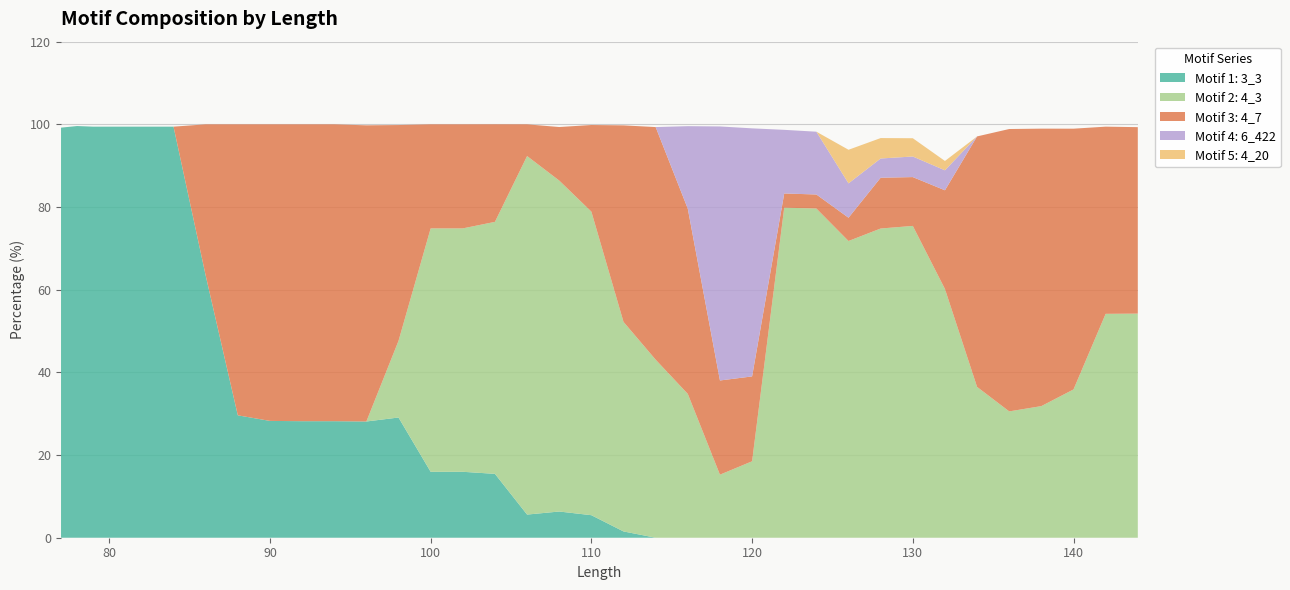

Reading right to left, transcribe all the data shown in this chart.

Motif 1: 3_3: 0.0	0.0	0.0	0.0	0.0	0.0	0.0	0.0	0.0	0.0	0.0	0.0	0.0	0.0	0.0	0.0	1.5	5.5	6.3	5.6	15.4	15.9	15.9	29.1	28.1	28.2	28.2	28.3	29.6	63.5	99.4	99.4	99.4	99.4	99.4	99.4	99.6	99.2
Motif 2: 4_3: 54.2	54.2	35.9	31.8	30.6	36.5	60.2	75.4	74.8	71.8	79.6	79.8	18.5	15.2	34.8	43.1	50.7	73.4	80.1	86.7	61.0	58.9	58.9	18.6	0.0	0.0	0.0	0.0	0.0	0.0	0.0	0.0	0.0	0.0	0.0	0.0	0.0	0.0
Motif 3: 4_7: 45.1	45.3	63.1	67.1	68.3	60.6	23.9	11.8	12.3	5.6	3.4	3.4	20.5	22.8	44.8	56.3	47.5	21.0	12.9	7.7	23.6	25.2	25.2	52.2	71.6	71.8	71.8	71.7	70.4	36.5	0.0	0.0	0.0	0.0	0.0	0.0	0.0	0.0
Motif 4: 6_422: 0.0	0.0	0.0	0.0	0.0	0.0	4.8	5.0	4.7	8.3	15.2	15.4	60.0	61.5	20.0	0.0	0.0	0.0	0.0	0.0	0.0	0.0	0.0	0.0	0.0	0.0	0.0	0.0	0.0	0.0	0.0	0.0	0.0	0.0	0.0	0.0	0.0	0.0
Motif 5: 4_20: 0.0	0.0	0.0	0.0	0.0	0.0	2.3	4.4	4.9	8.1	0.0	0.0	0.0	0.0	0.0	0.0	0.0	0.0	0.0	0.0	0.0	0.0	0.0	0.0	0.0	0.0	0.0	0.0	0.0	0.0	0.0	0.0	0.0	0.0	0.0	0.0	0.0	0.0